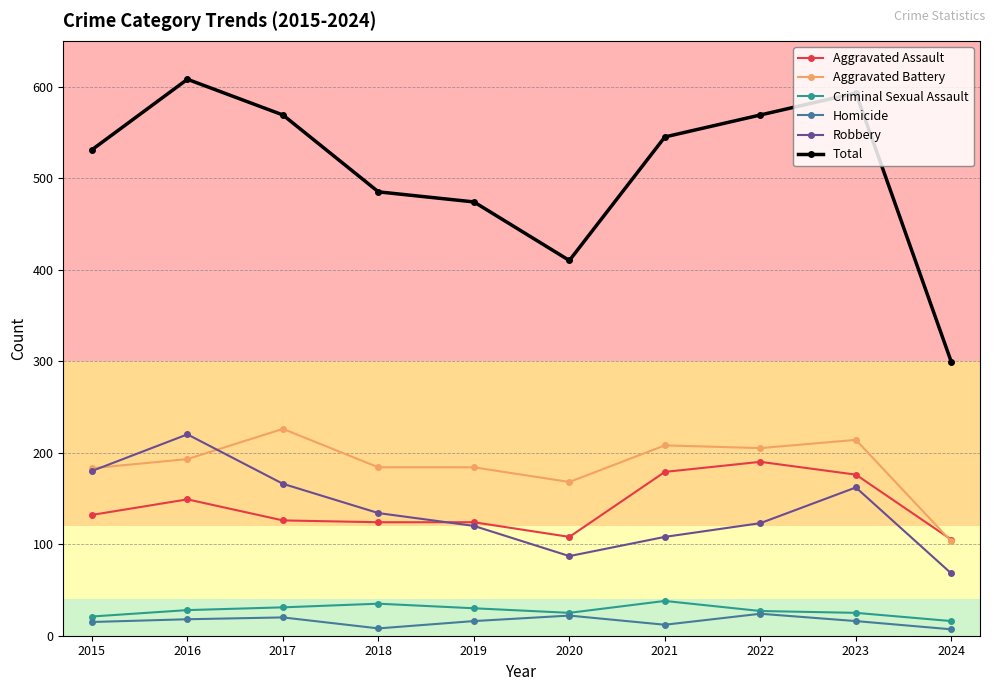

At which category does the chart reach its peak across all series?

2016